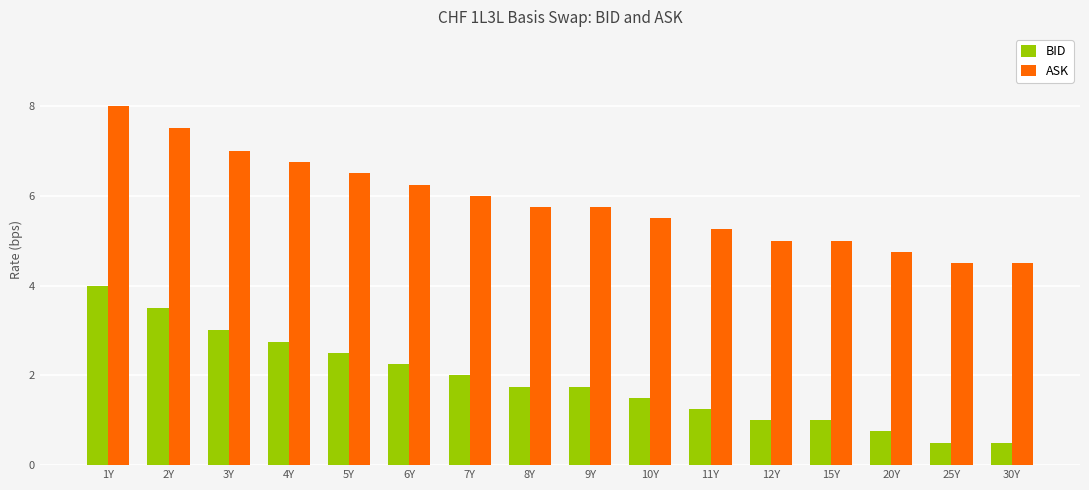

Does the chart contain stacked bars?

No